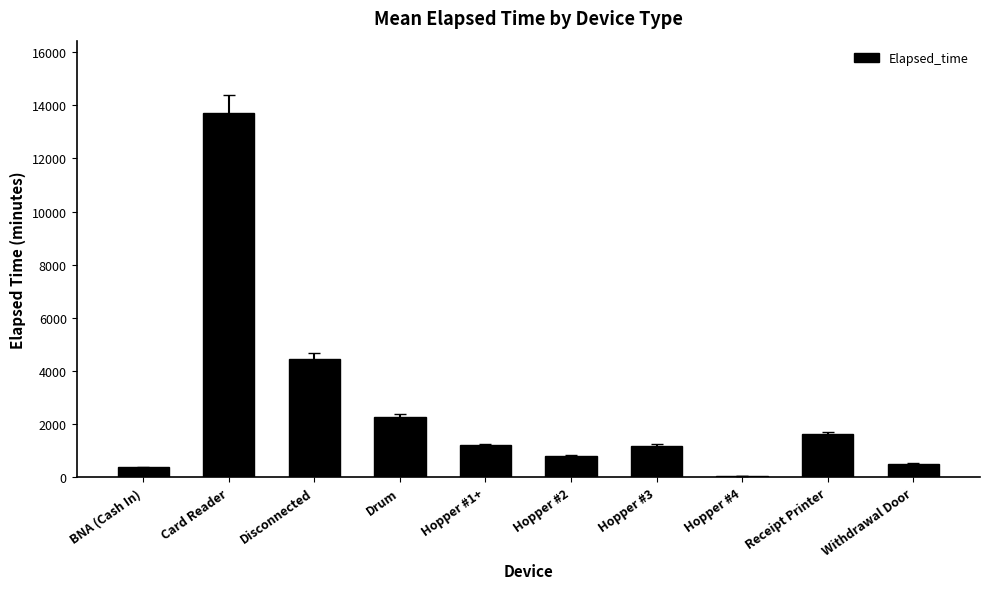

What is the ratio of the value at Hopper #2 to the value at Drum?

0.4